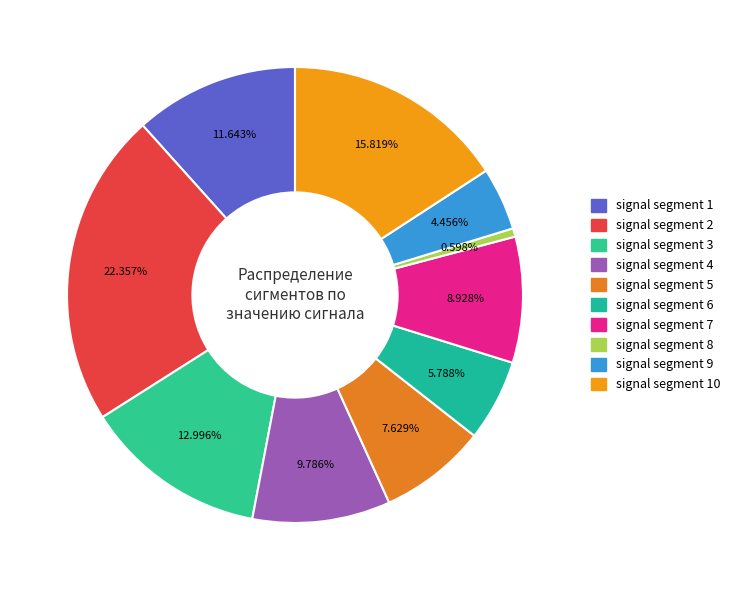

To the nearest percent, what is the combined percentage of signal segment 5 and signal segment 1?

19%